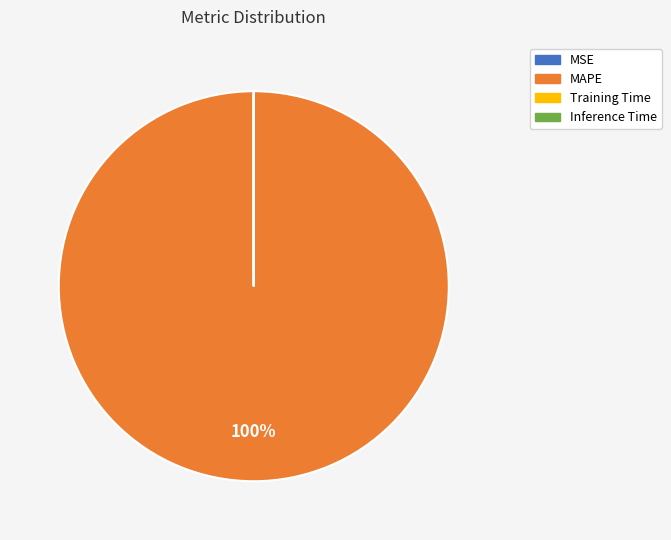

Is there a majority slice in this chart?

Yes